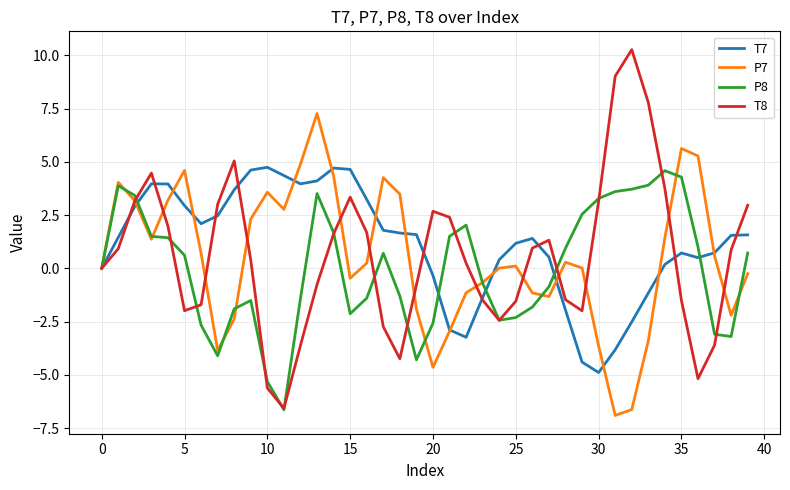

Which series has the largest range (max minus min)?

T8